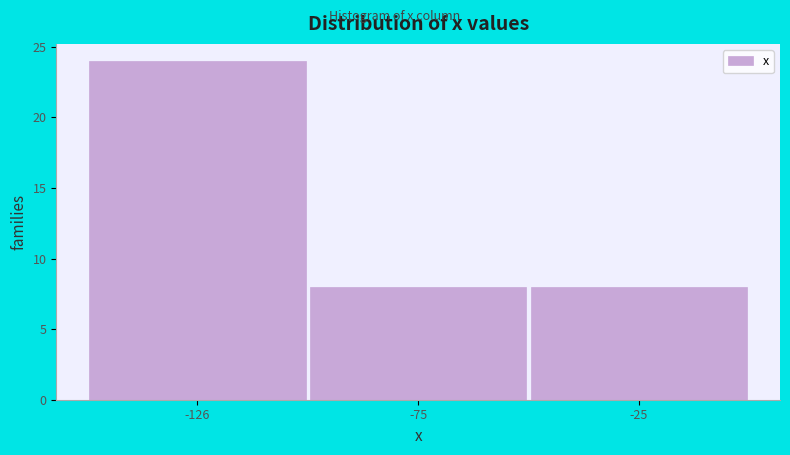

Reading left to right, transcribe this chart: for each bar, give the range it covers on the x-axis and its height. Neither the bar edges nor the heights are printed on the chart, so give them approximately, as read against the axes.

-150 to -100: 24
-100 to -50: 8
-50 to 0: 8